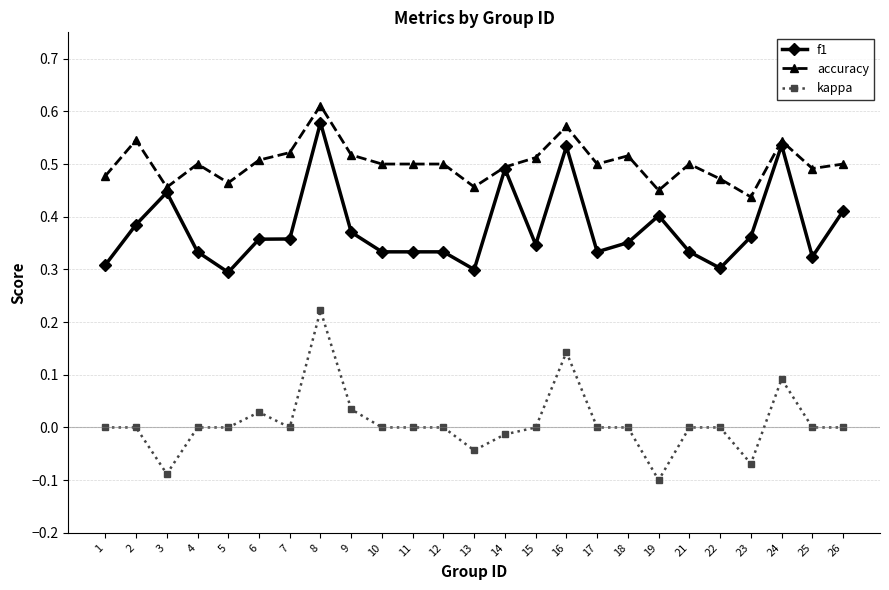

Is it true that f1 equals 0.5 at 14?

True